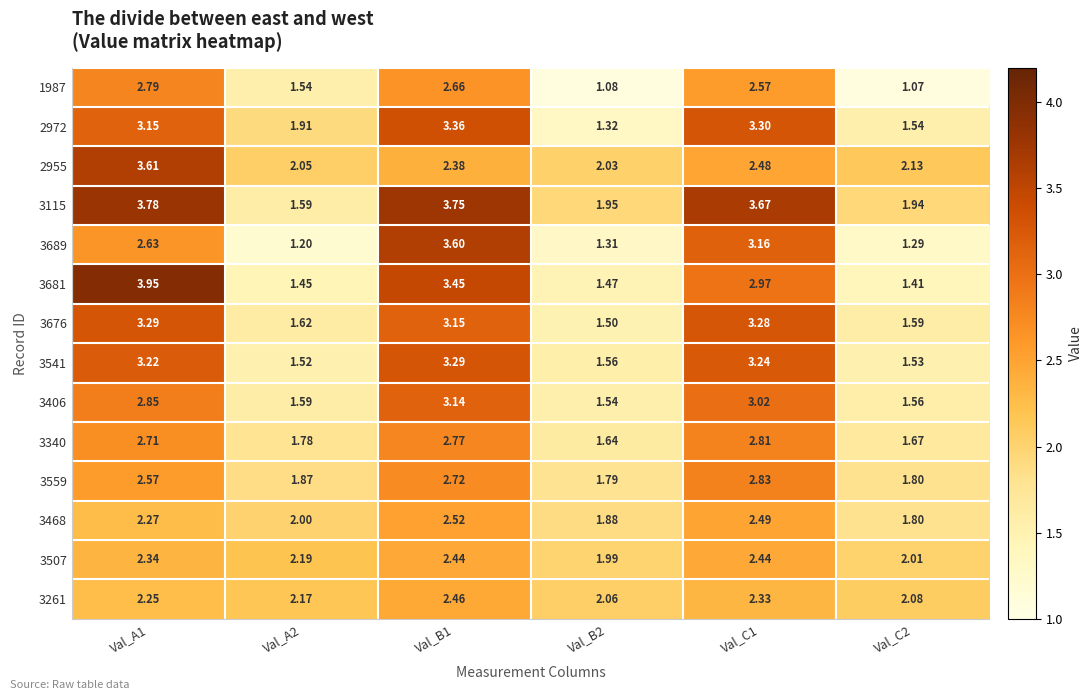

Is the value of 3340 at Val_B1 greater than the value of 3541 at Val_C1?

No